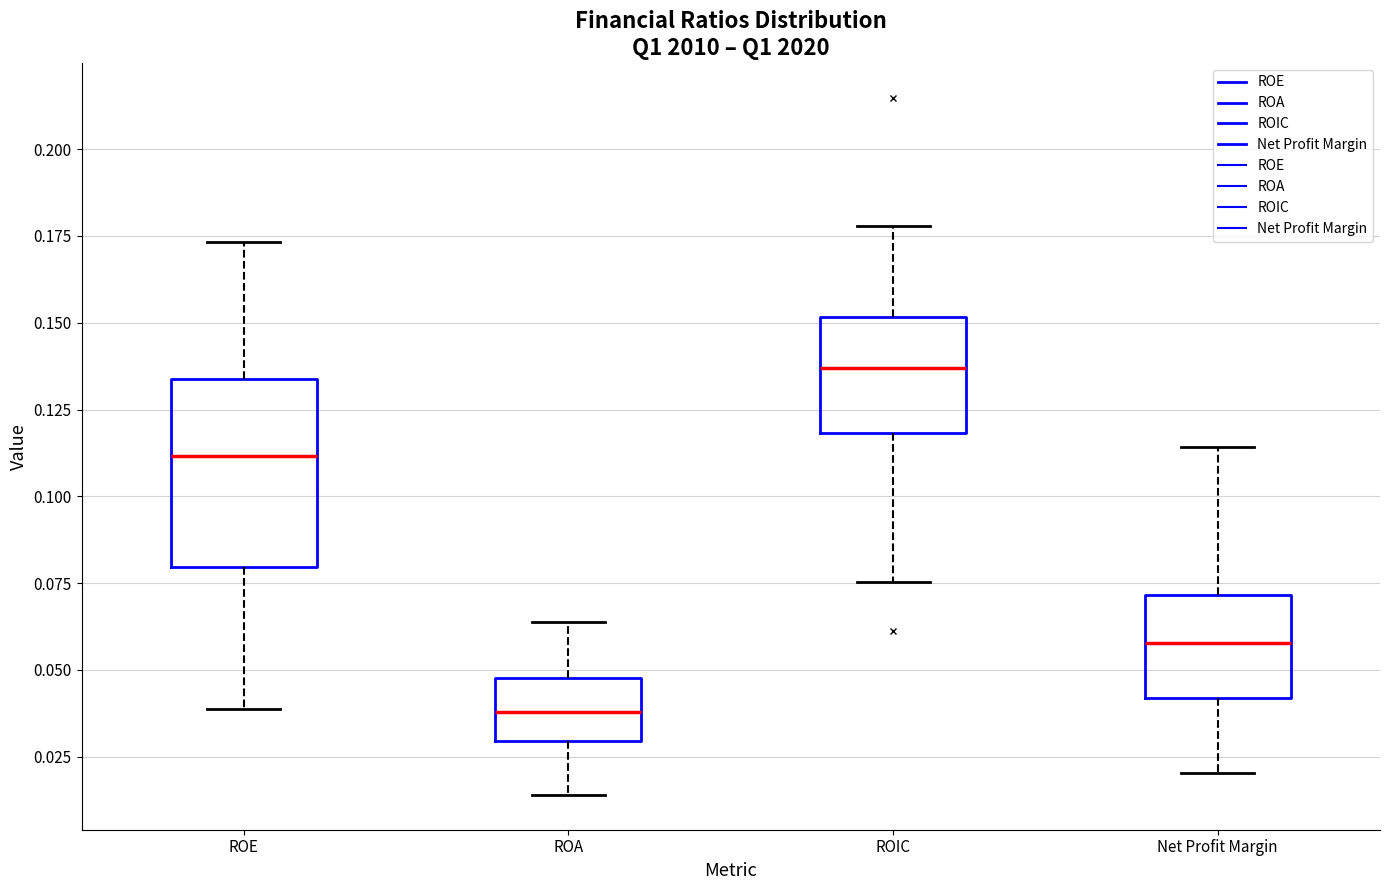

Comparing the boxes themselves (not the whiskers), which one is the tallest?

ROE